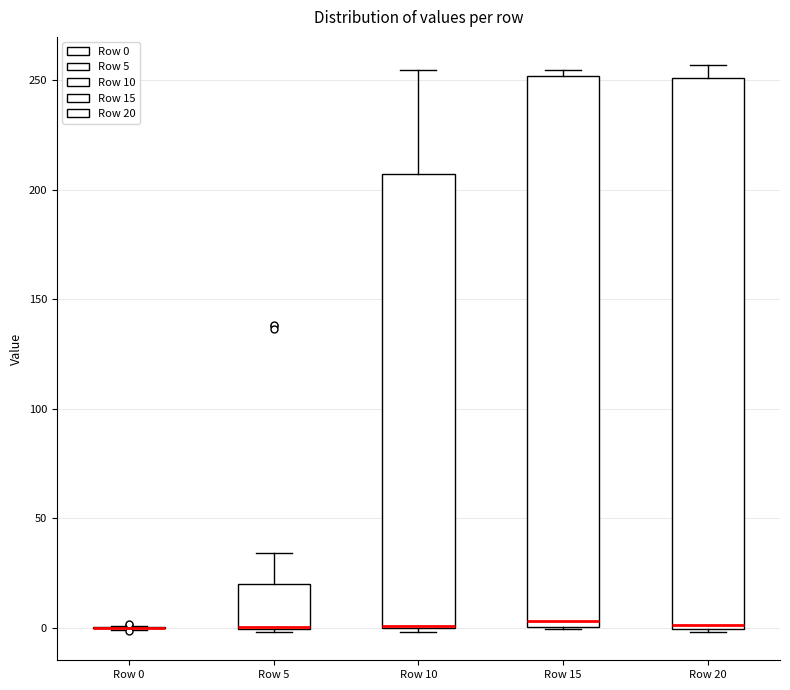

Reading left to right, read every box against the y-axis: the position of its median line, the range the box covers, and the ends of its whiskers. The values are not printed on the chart, so give them approximately, as read against the axis.

Row 0: box collapsed to a line at 0, whiskers 0 to 0
Row 5: median 0 (drawn on the box's lower edge), box 0 to 20, whiskers 0 to 35
Row 10: median 0 (drawn on the box's lower edge), box 0 to 205, whiskers 0 (just below the box's lower edge) to 255
Row 15: median 5, box 0 to 250, whiskers 0 to 255
Row 20: median 0 (just above the box's lower edge), box 0 to 250, whiskers 0 to 255